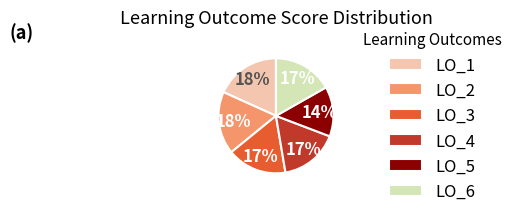

Which slice is the smallest?

LO_5